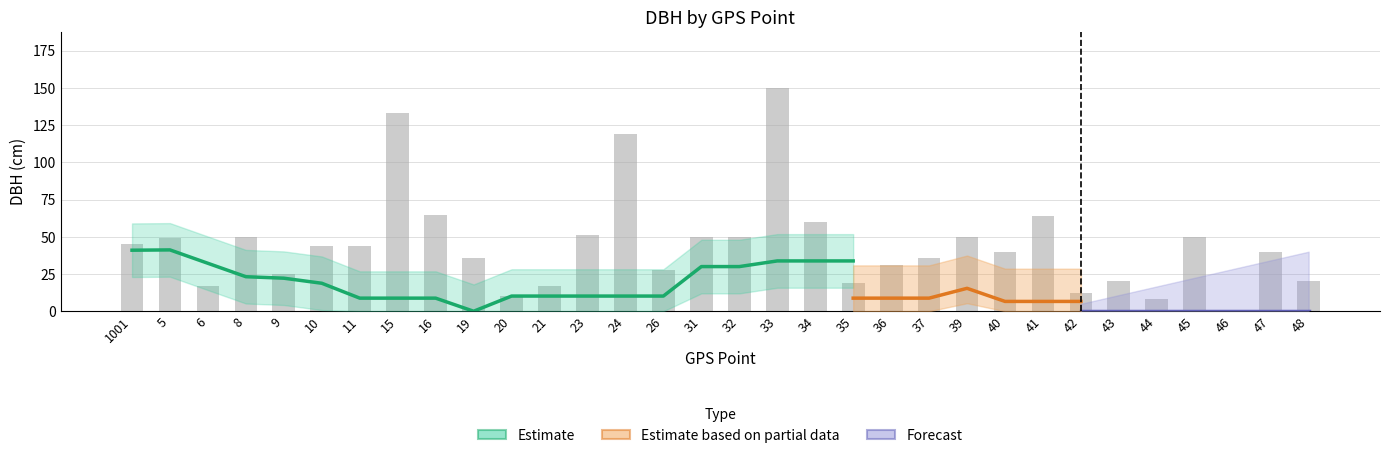

What is the difference between the highest and lowest values at 35?

19.0